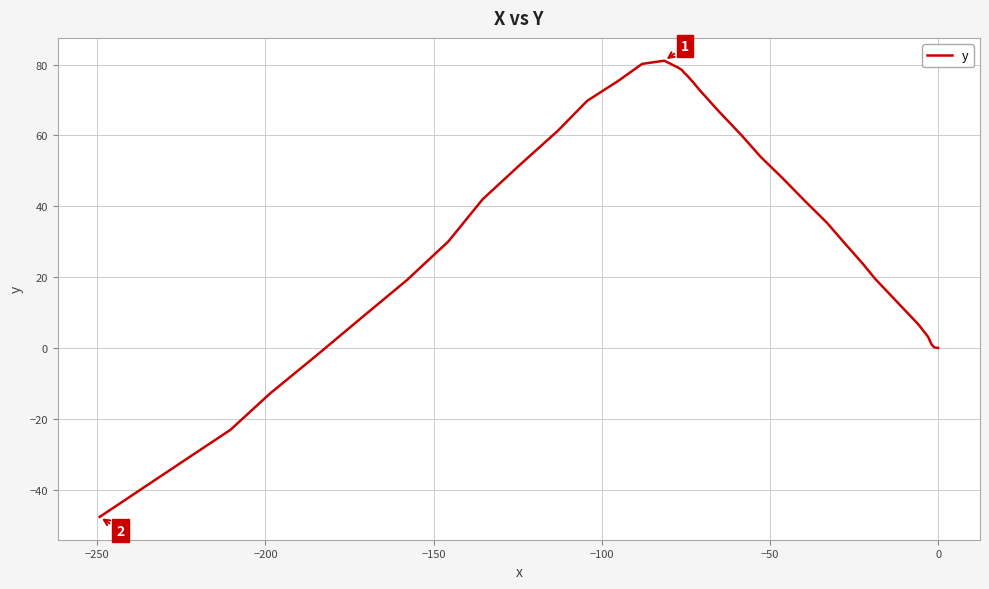

How many data points are above 41?

20